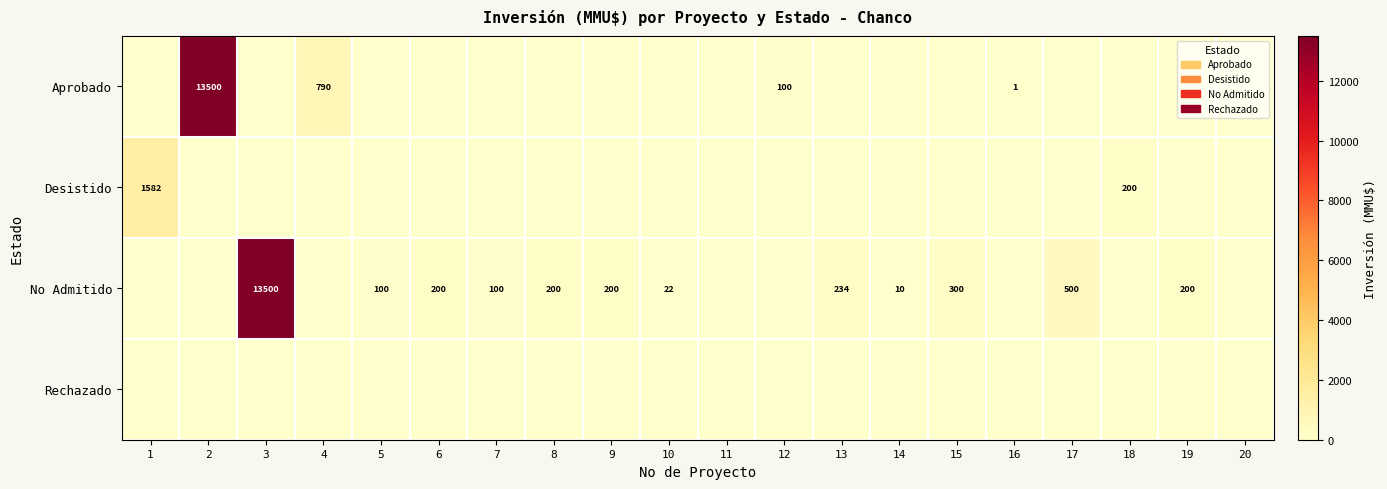

Which category has the lowest value across all series?

1